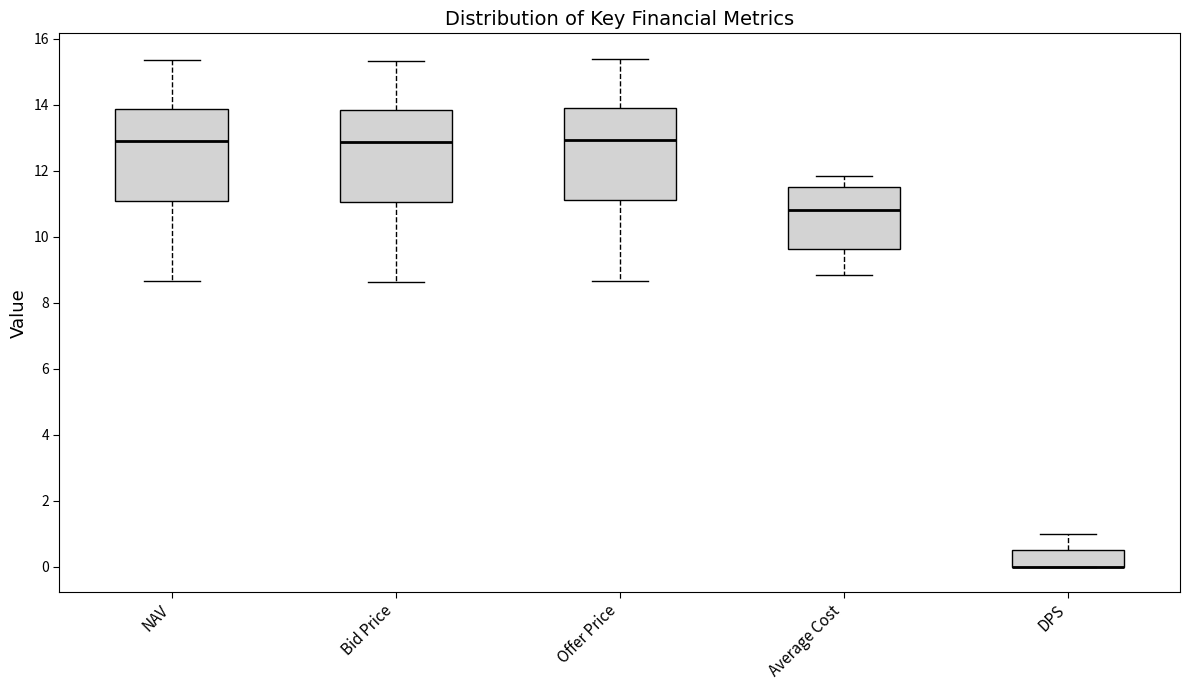

Reading left to right, transcribe this box plot: for each box, give where its median line is, the range the box spans, and where its two whiskers end, as read against the y-axis. The values are not printed on the chart, so give them approximately, as read against the axis.

NAV: median 13.0, box 11.0 to 13.8, whiskers 8.6 to 15.4
Bid Price: median 12.8, box 11.0 to 13.8, whiskers 8.6 to 15.4
Offer Price: median 13.0, box 11.2 to 14.0, whiskers 8.6 to 15.4
Average Cost: median 10.8, box 9.6 to 11.6, whiskers 8.8 to 11.8
DPS: median 0.0 (drawn on the box's lower edge), box 0.0 to 0.6, whiskers 0.0 to 1.0